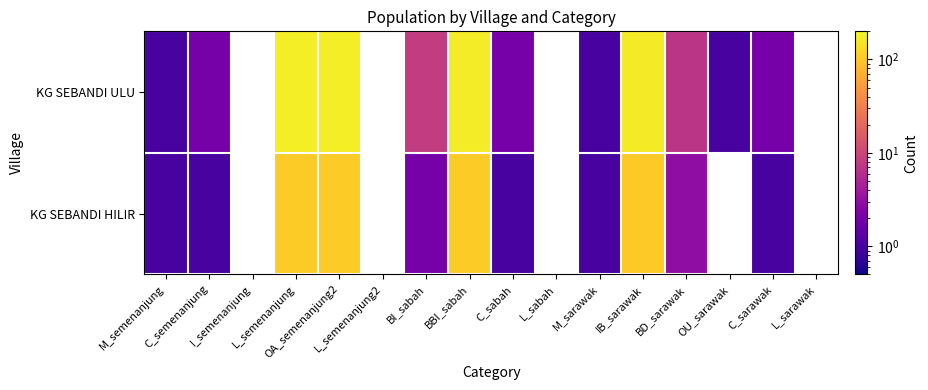

True or false: KG SEBANDI HILIR has a value of 1.0 at C_semenanjung.

True